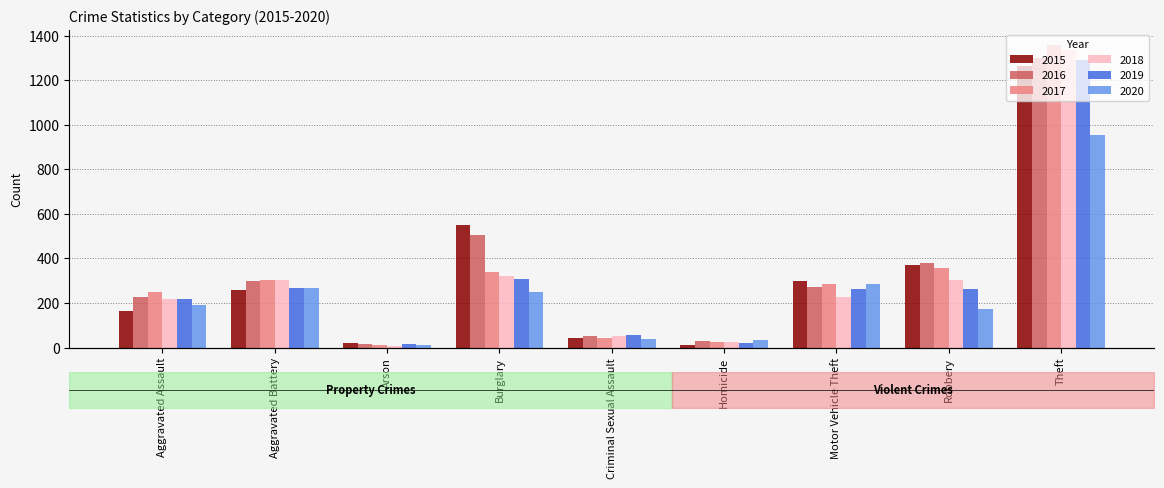

What is the greatest value displayed?

1359